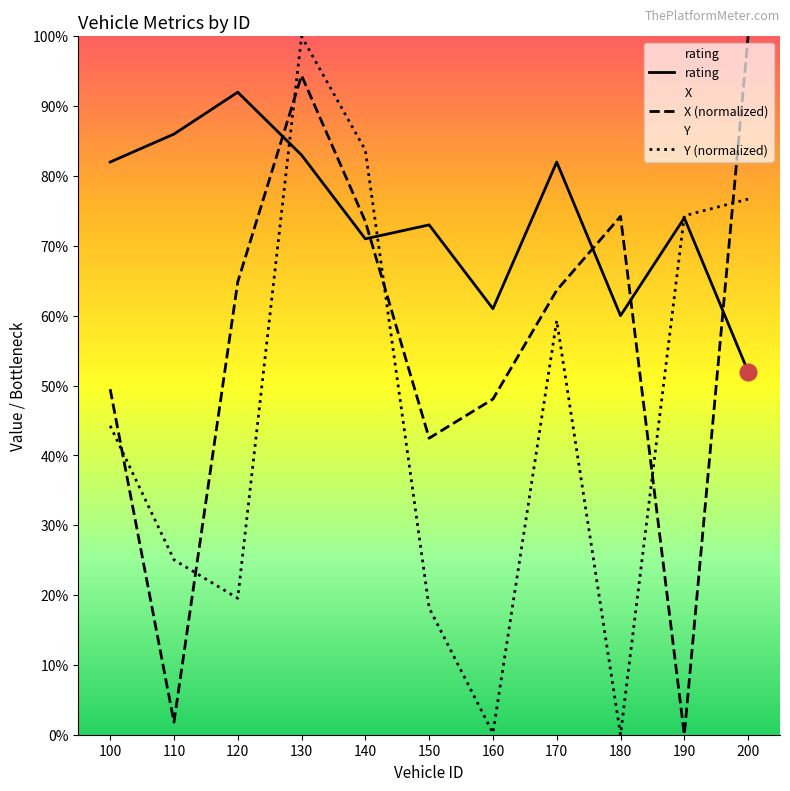

Which series ends up on top after the final intersection of rating and Y?

Y